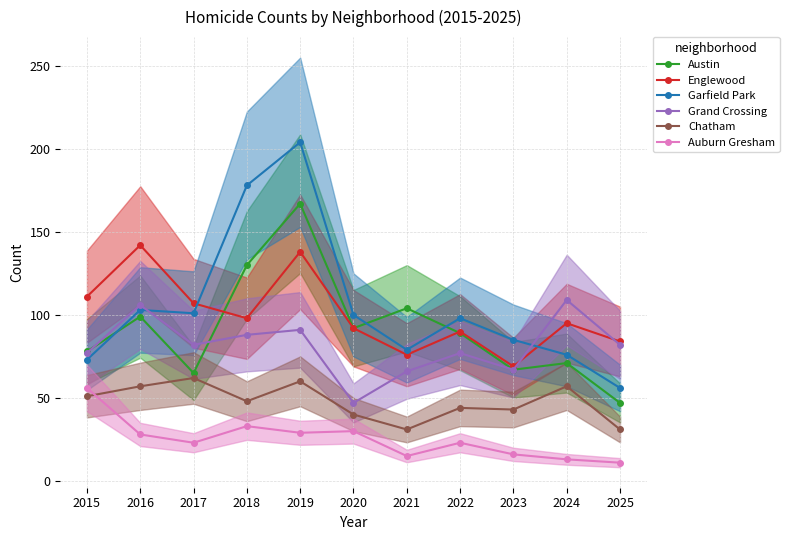

Read the Chatham value at 2021, to the nearest 5.

30